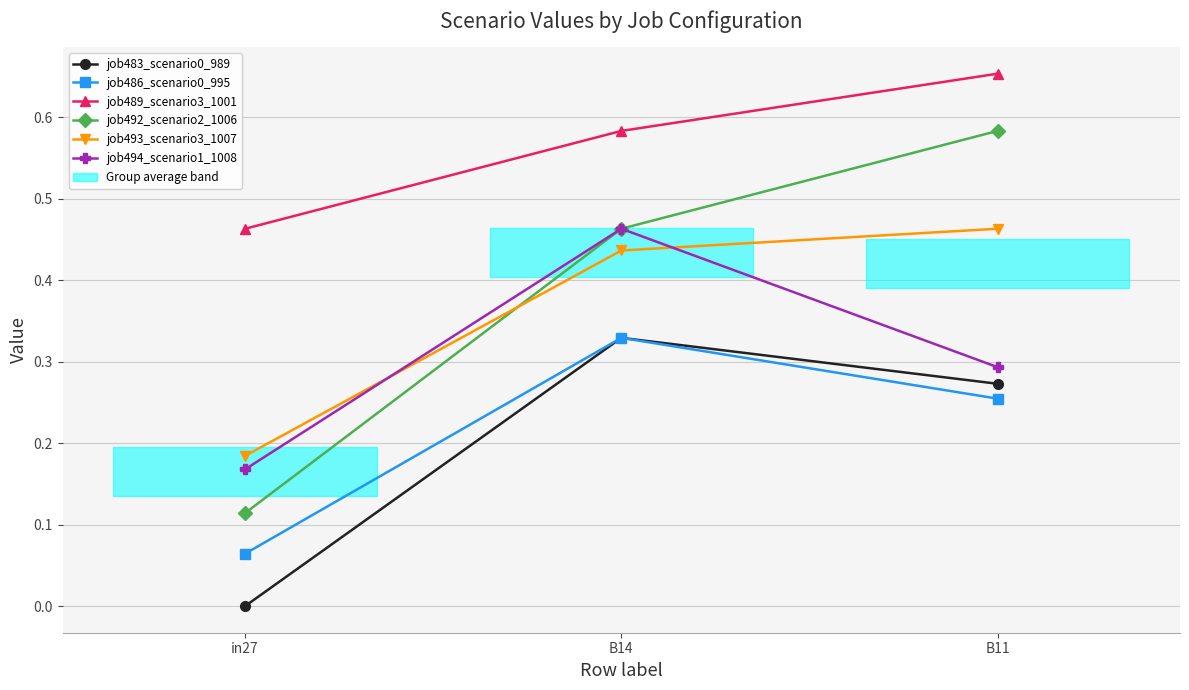

At how many categories does at least one series exceed 0?

3